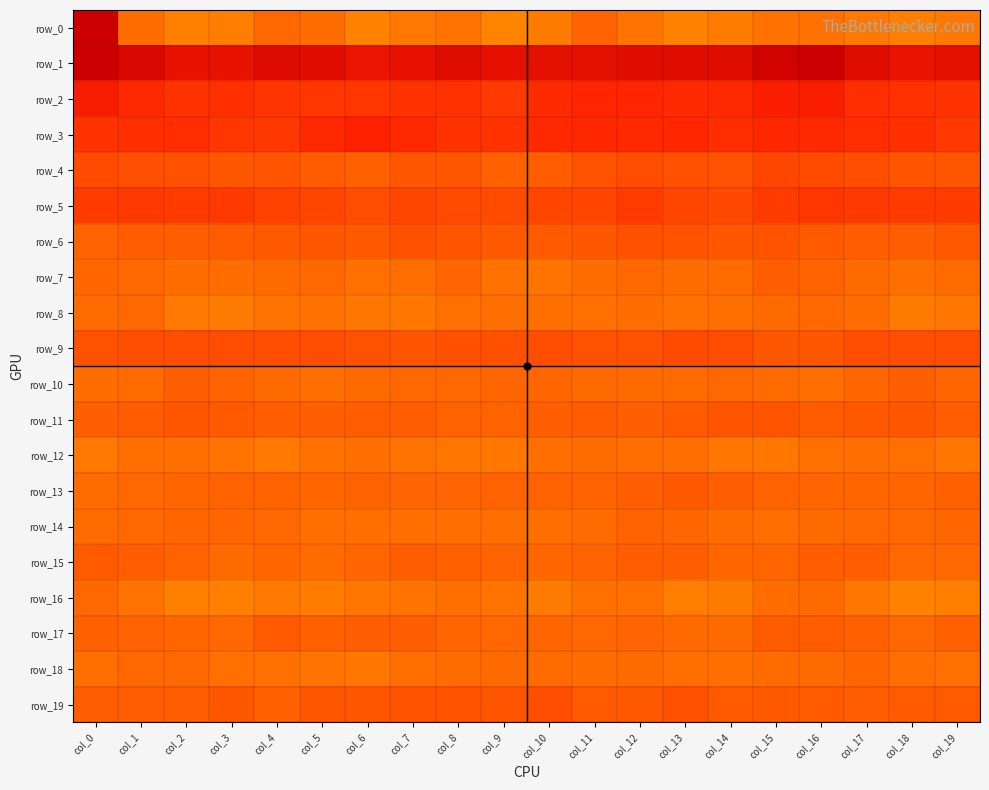

Which label corresponds to the largest value in the chart?

col_0